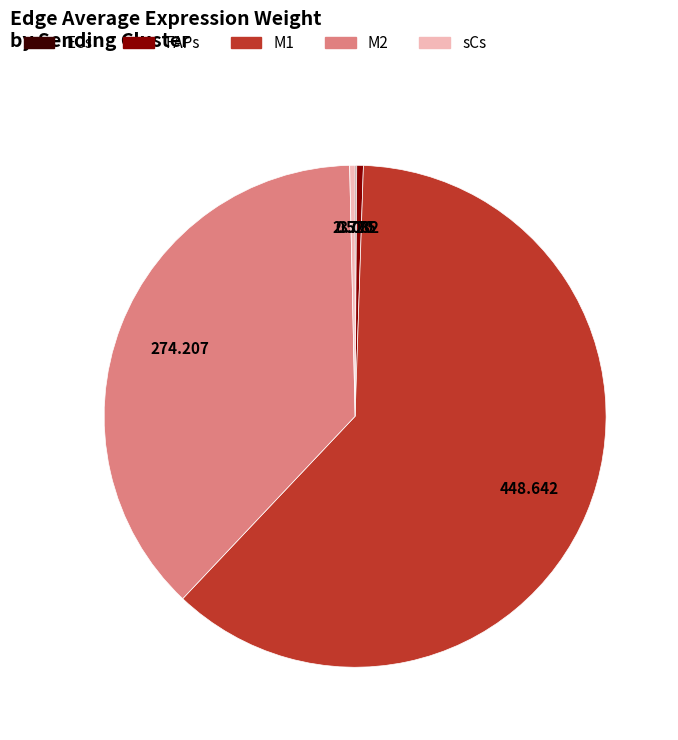

Does any single category account for the majority?

Yes